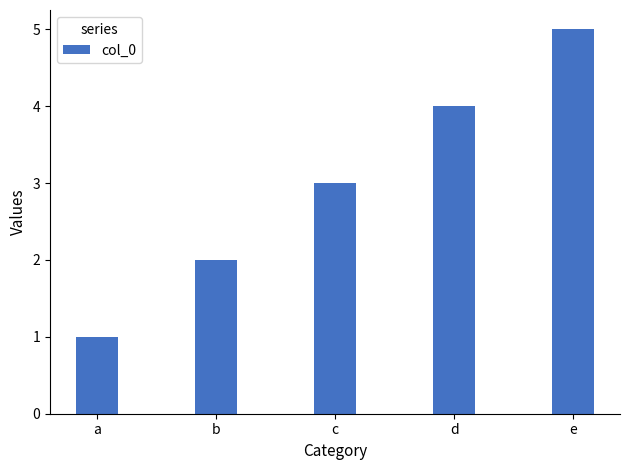

How many bars are there in total?

5